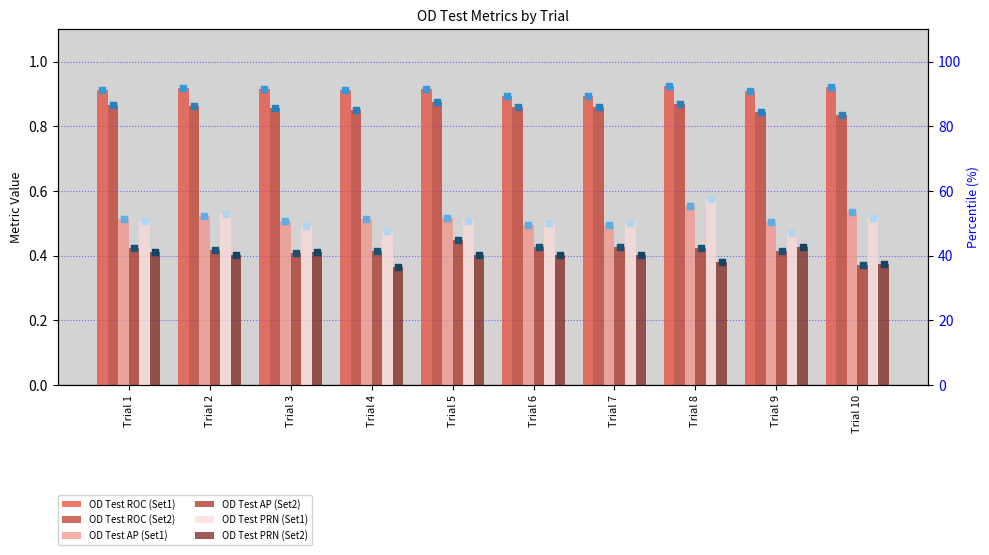

Which series reaches the maximum Y coordinate?

OD Test ROC (Set1)